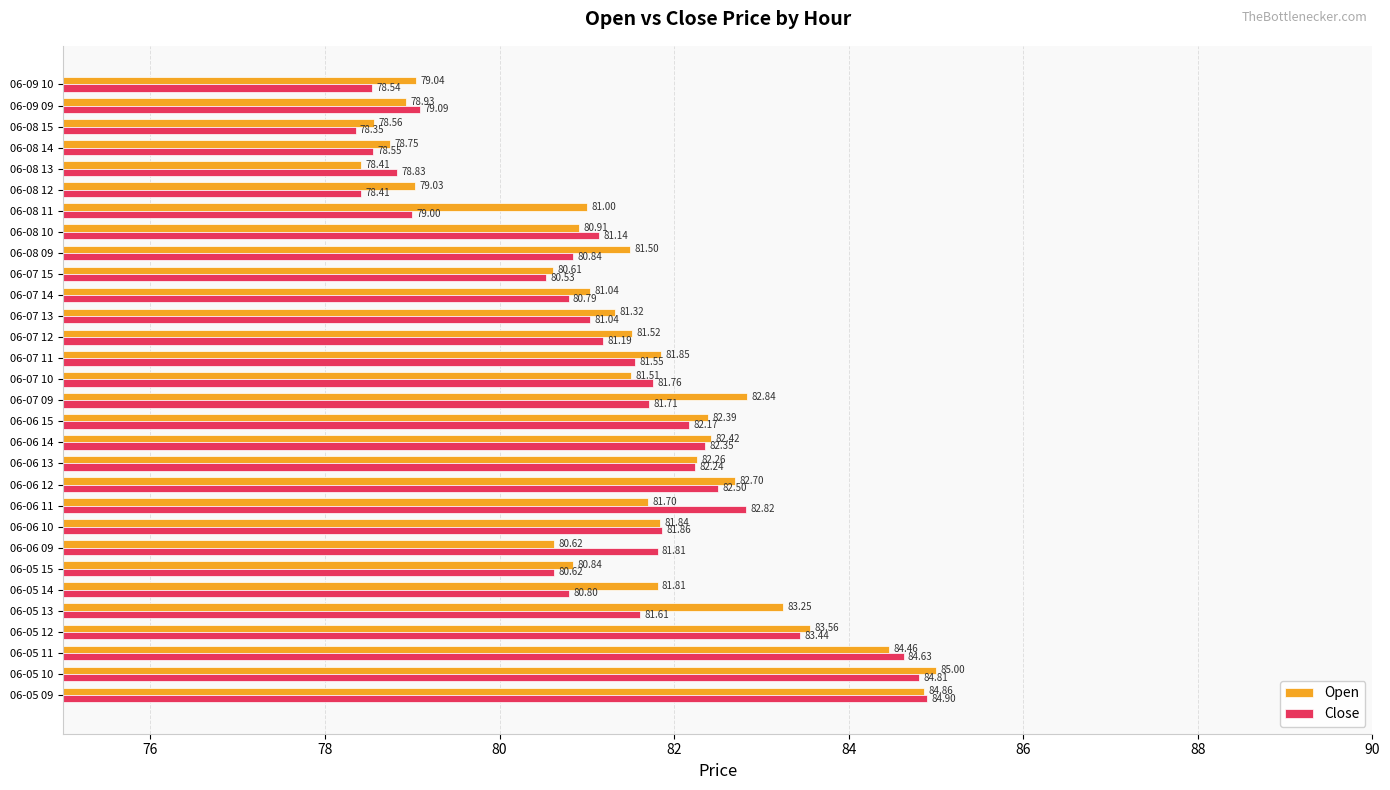

Rank the series by their average value, from lowest to highest.

Close, Open